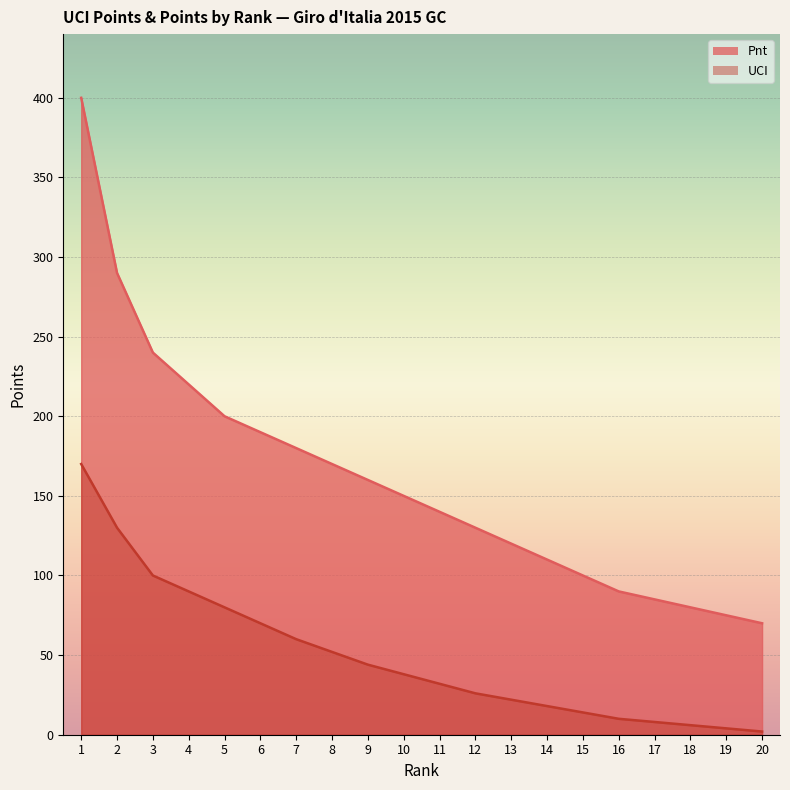

At which label does Pnt first exceed 150?

1